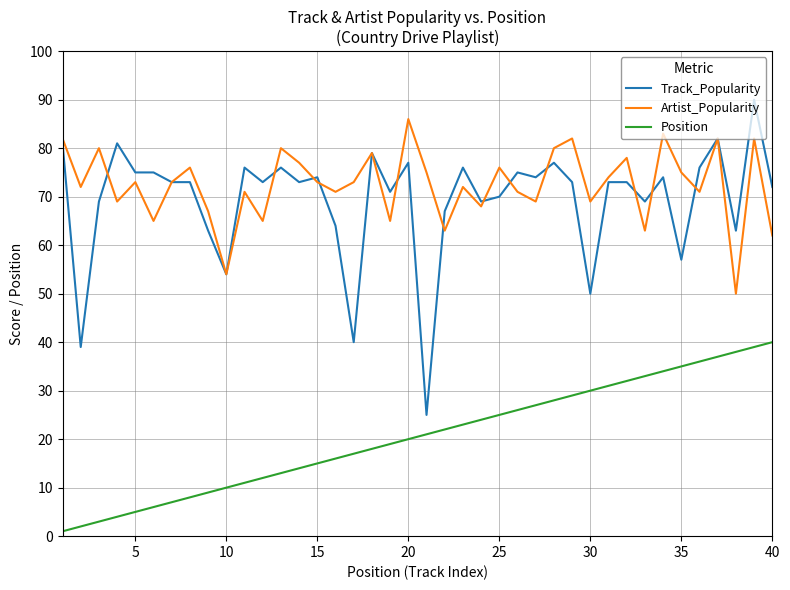

What is the maximum value for Position?

40